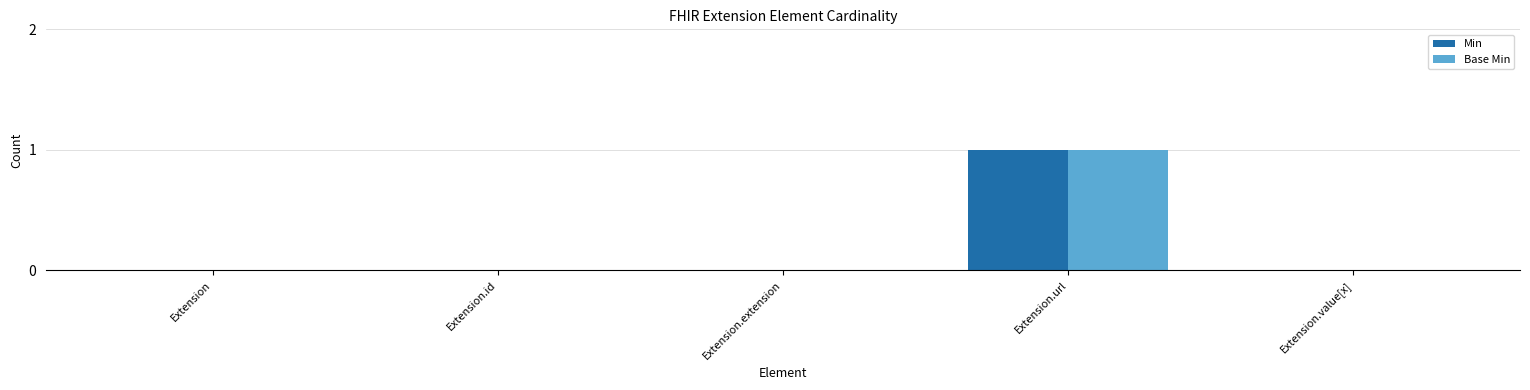

Count the number of data series in this chart.

2